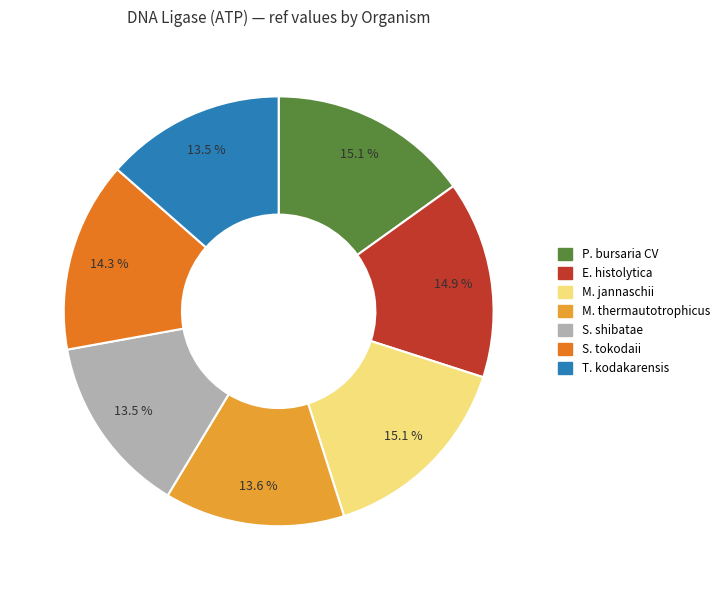

Is S. shibatae the majority of the pie?

No